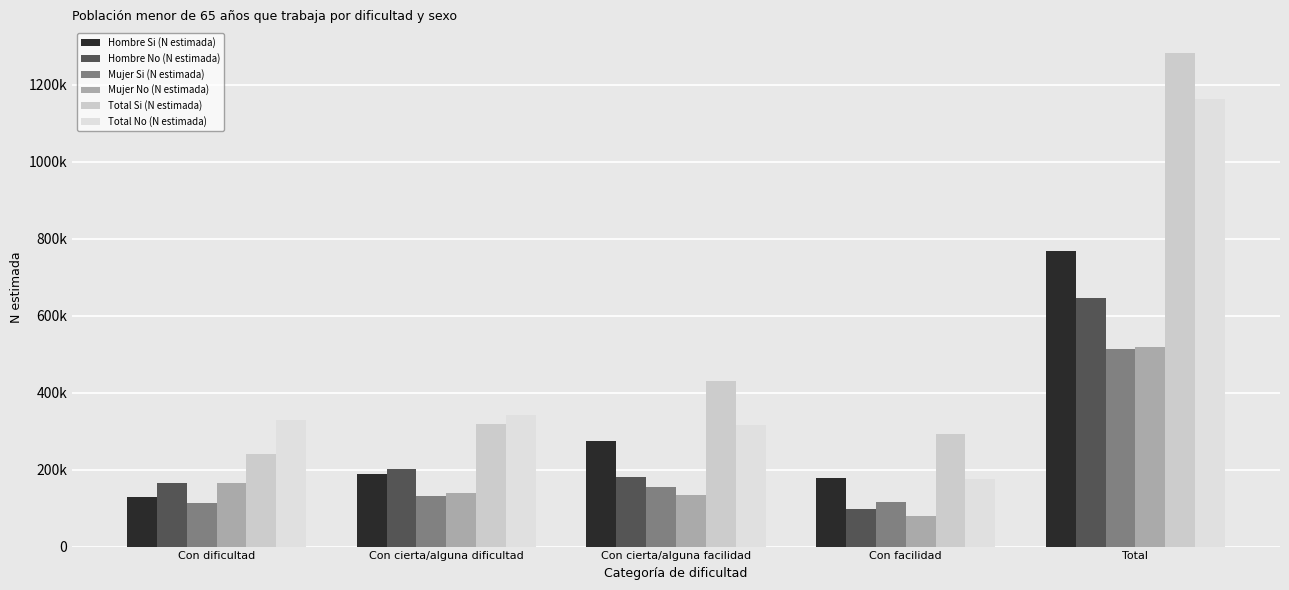

Which has a higher value, Con cierta/alguna facilidad or Total?

Total